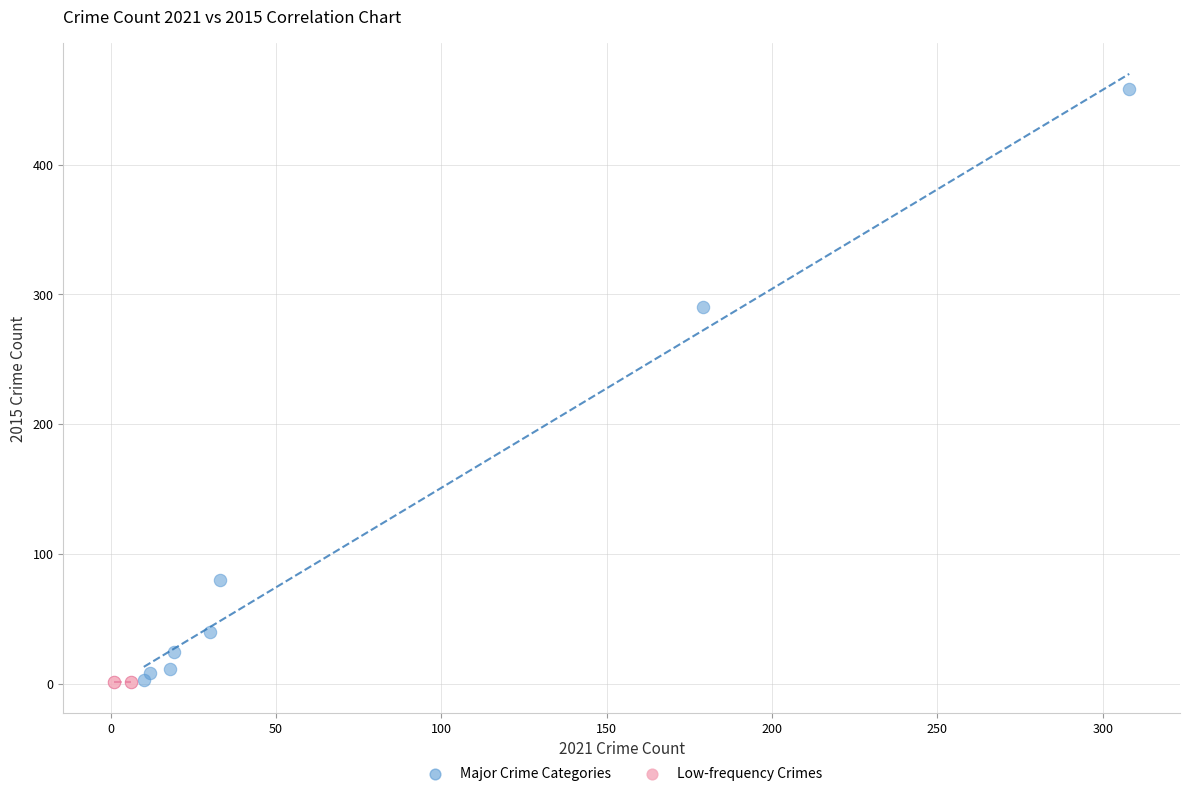

What are all the series names shown in the legend?

Major Crime Categories, Low-frequency Crimes